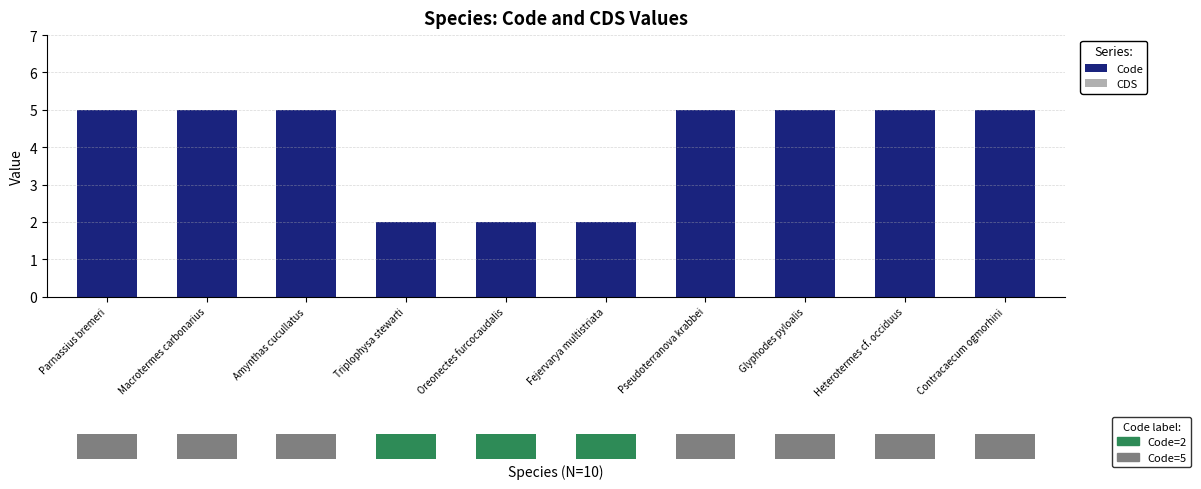

Count the number of categories in the chart.

10